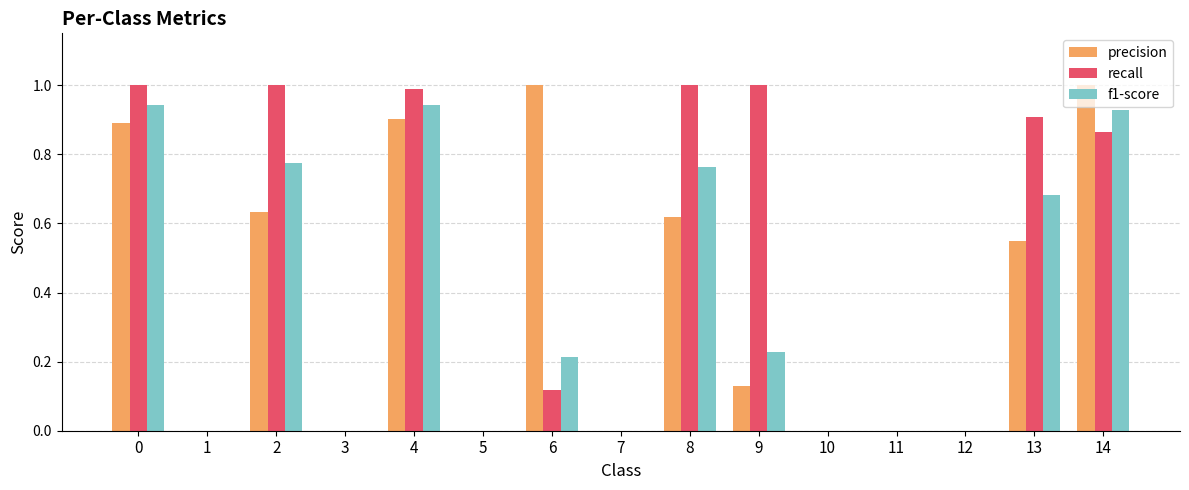

Count the number of data series in this chart.

3